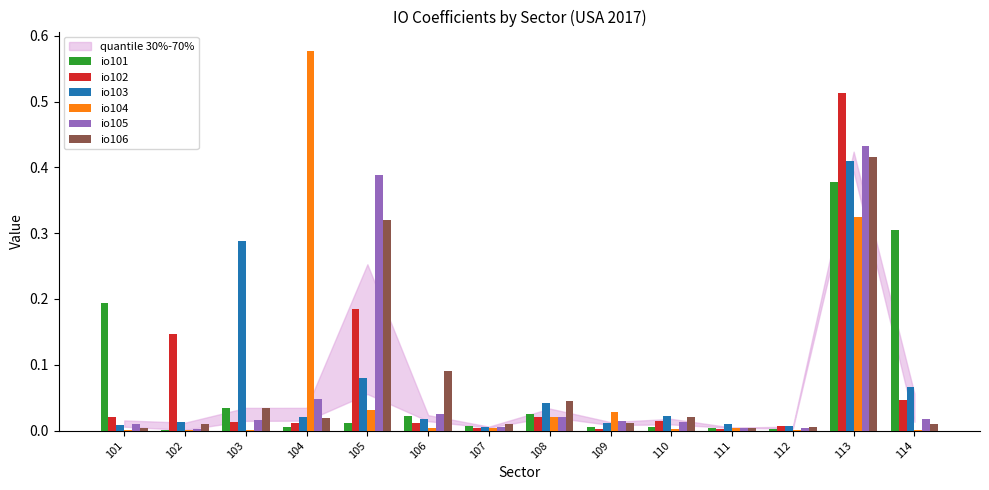

True or false: io105 has a value of 0.0 at 106.

True